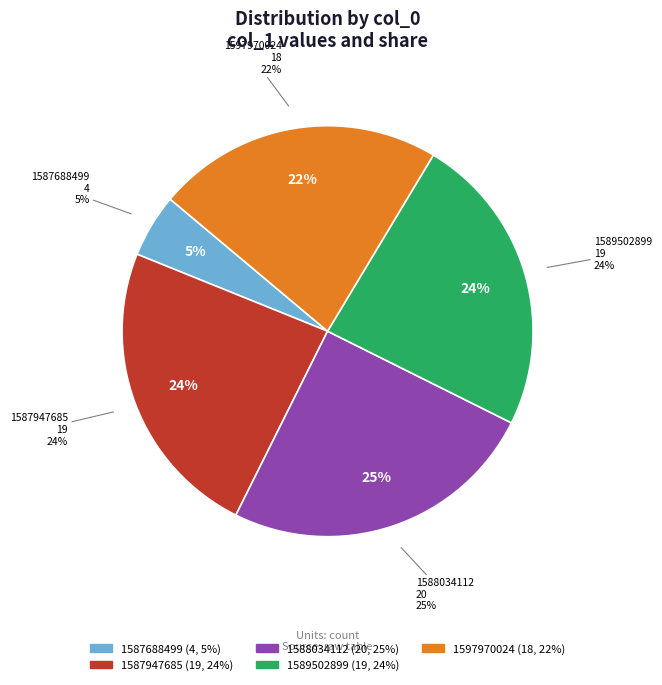

To the nearest percent, what is the average slice percentage?

20%